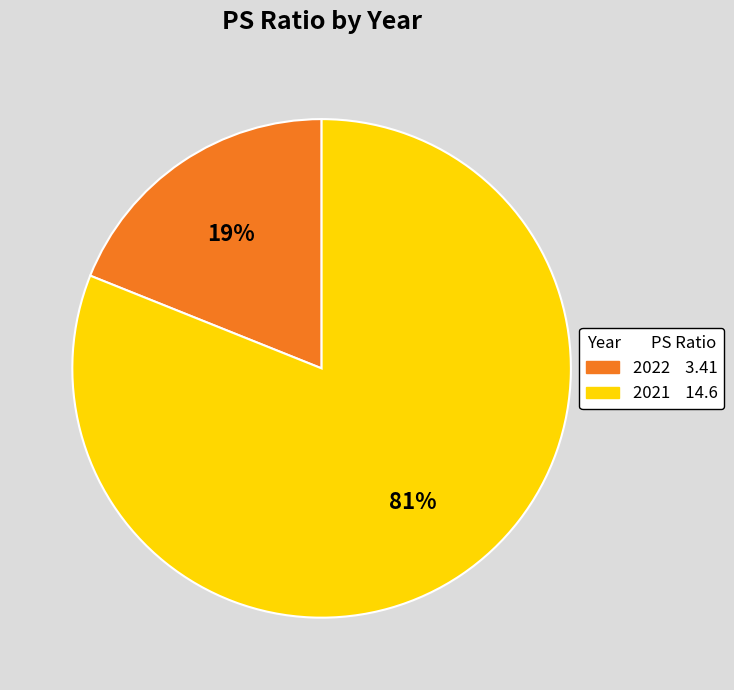

How many slices are in this pie chart?

2